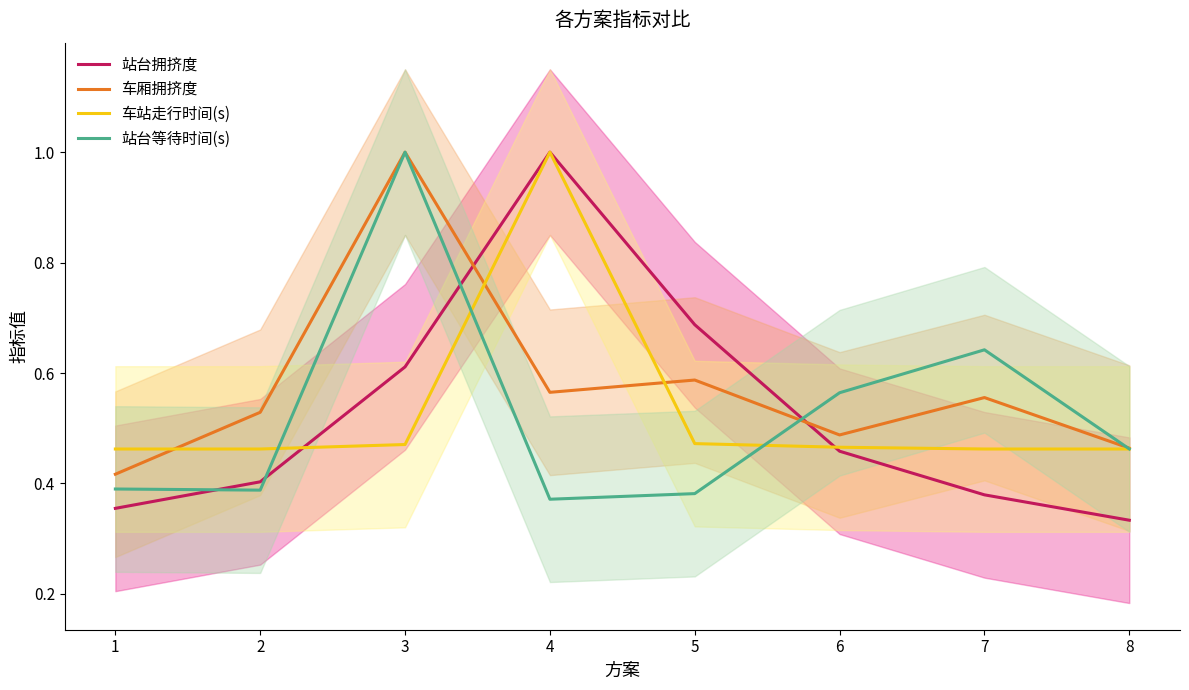

Is the value of 车厢拥挤度 at 1 greater than the value of 站台等待时间(s) at 1?

Yes